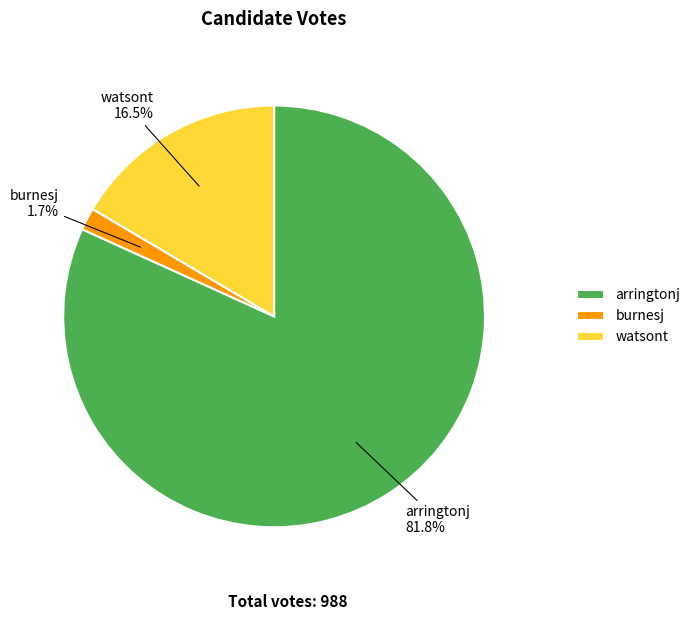

To the nearest percent, what is the difference between the largest and smallest slice percentages?

80%